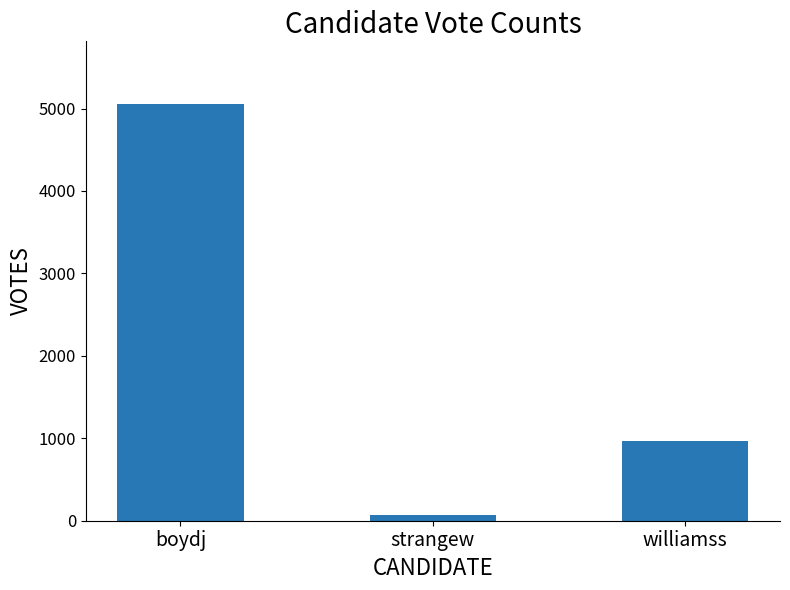

How many values are below 972?

1